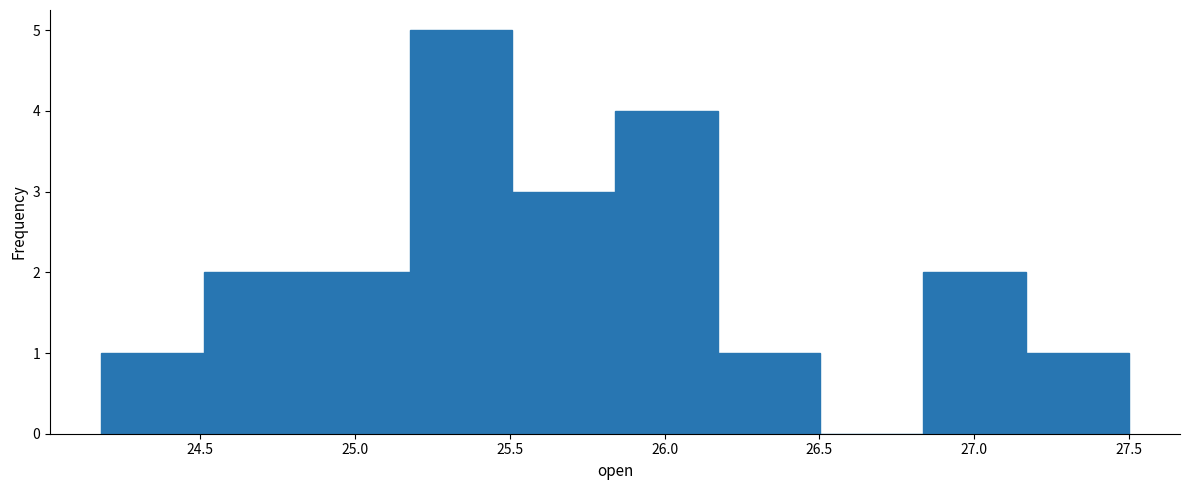

Reading left to right, list every bar in this chart as the range it spans on the x-axis followed by its height. Neither the bar edges nor the heights are printed on the chart, so give them approximately, as read against the axes.

24.20 to 24.50: 1
24.50 to 24.85: 2
24.85 to 25.20: 2
25.20 to 25.50: 5
25.50 to 25.85: 3
25.85 to 26.15: 4
26.15 to 26.50: 1
26.50 to 26.85: 0
26.85 to 27.15: 2
27.15 to 27.50: 1